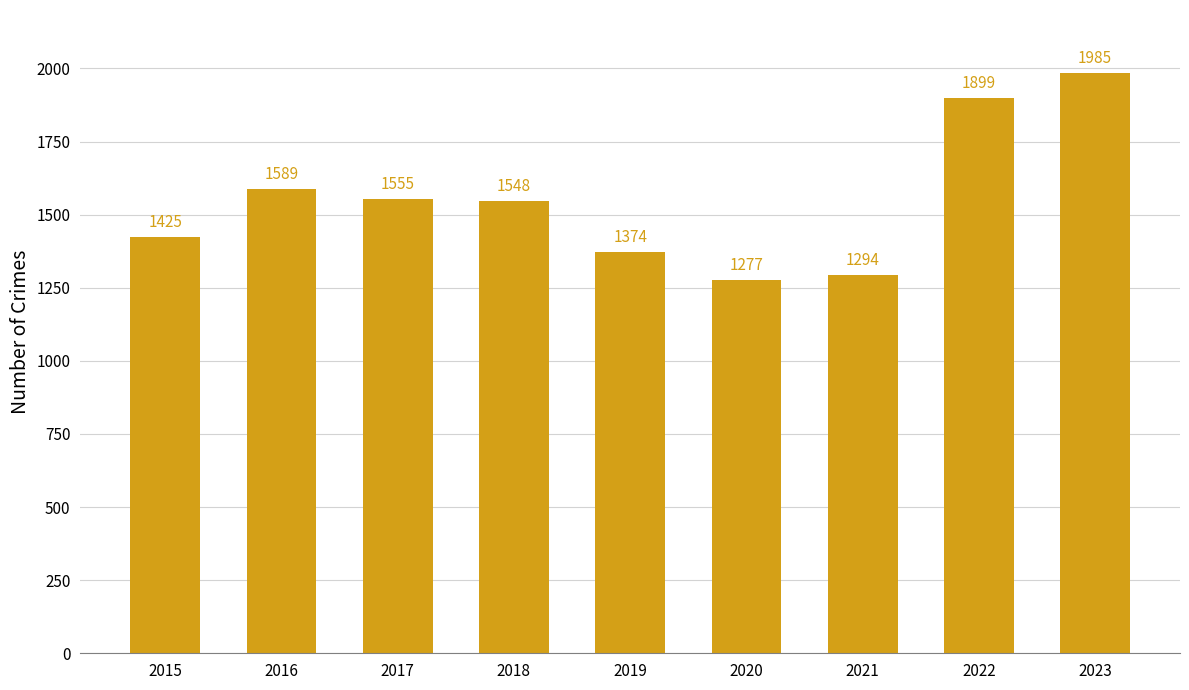

Is it true that the value at 2023 is 3112?

False